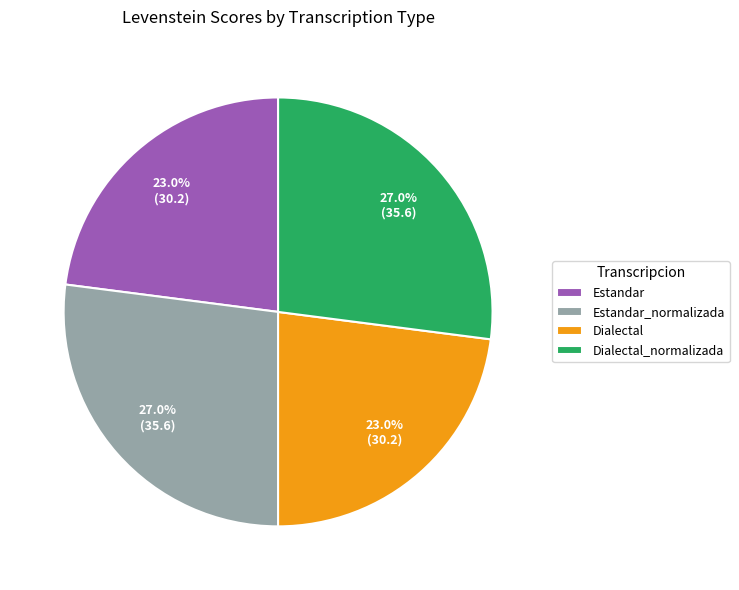

Count the number of slices in the pie.

4